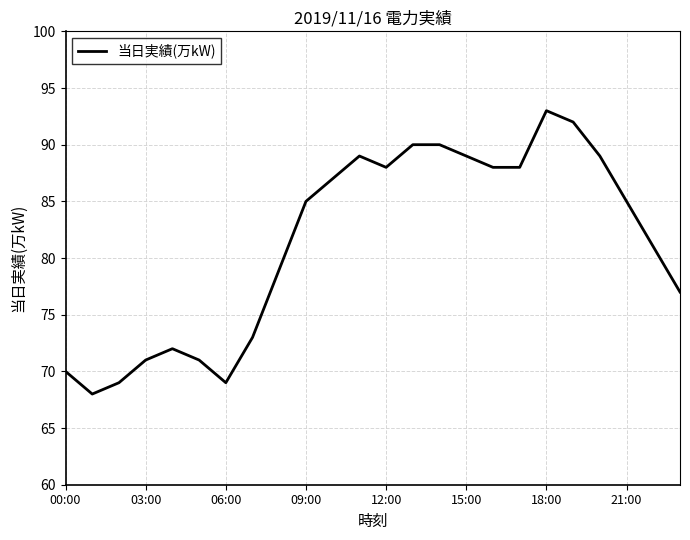

What is the greatest value displayed?

93